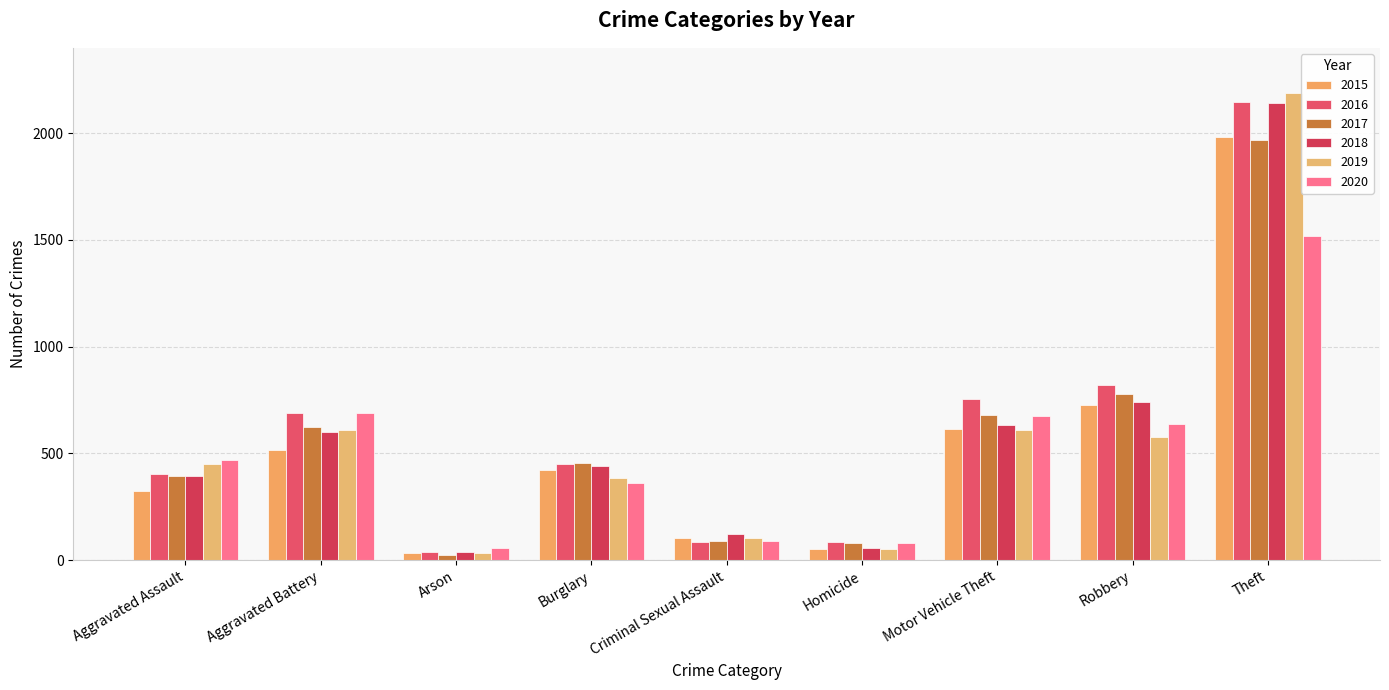

What is the difference between the highest and lowest values at Burglary?

90